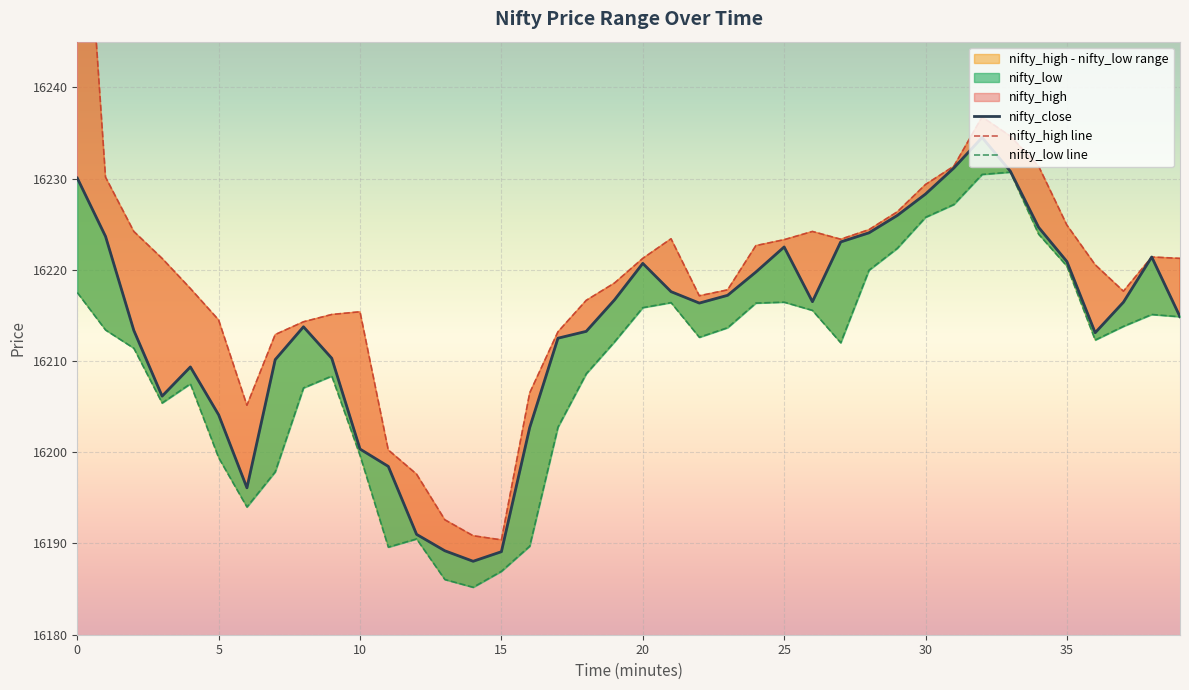

In nifty_high line, how many points are lower than both neighbors (excluding endpoints)?

5